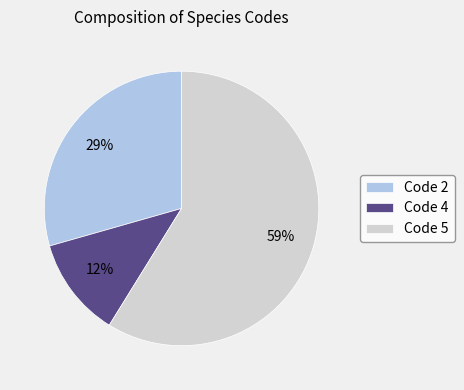

Rank the categories by value from lowest to highest.

Code 4, Code 2, Code 5